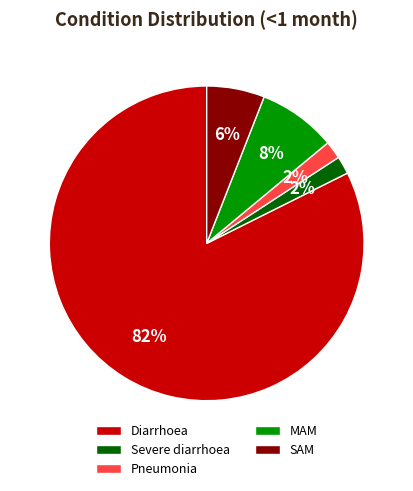

How many slices are in this pie chart?

5